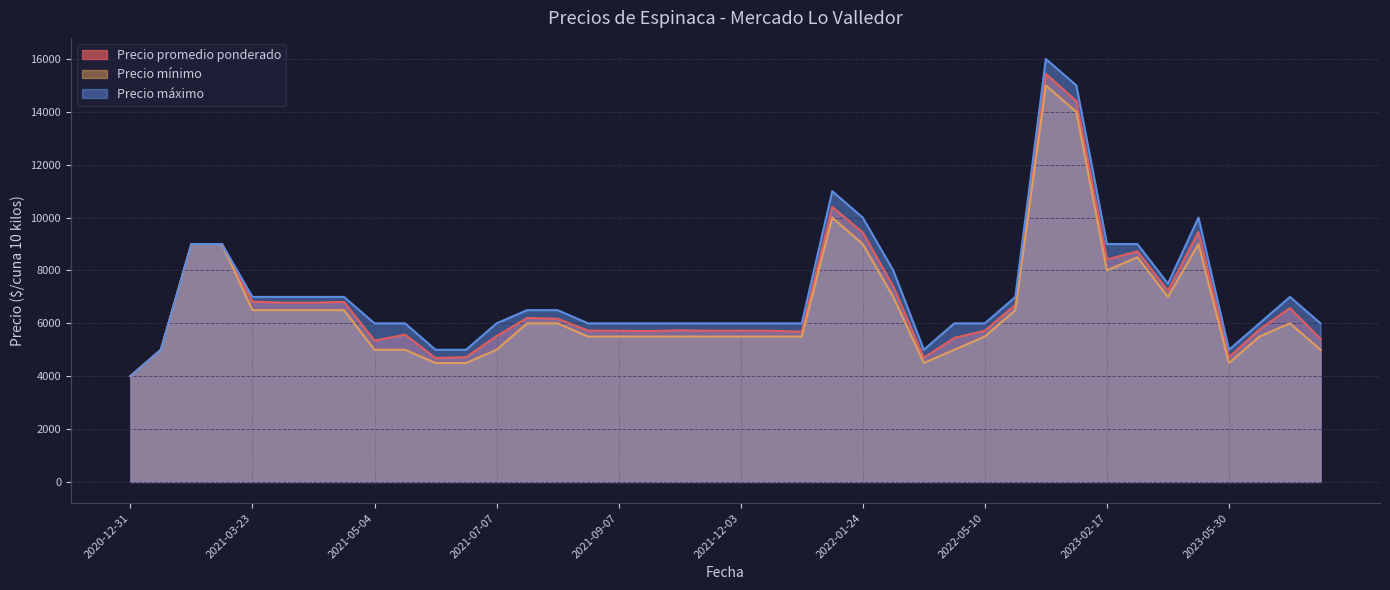

What is the lowest value of the Precio promedio ponderado series?

4000